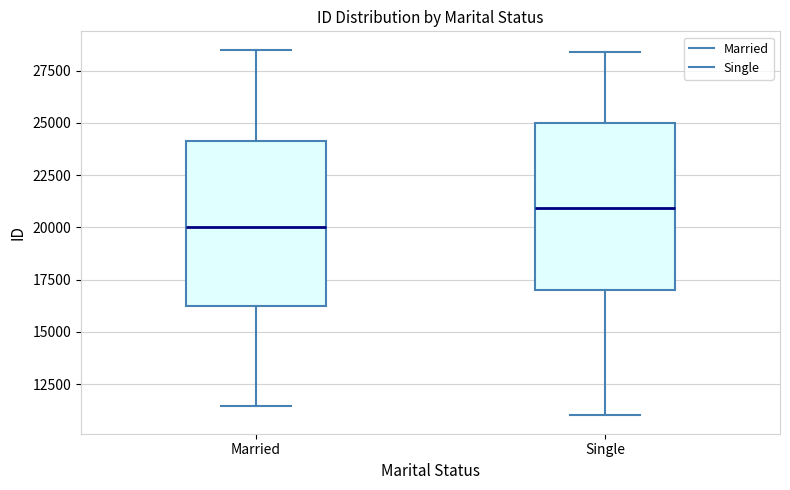

Where is the lower edge of the box for Single on the y-axis? The values are not printed on the chart, so give them approximately, as read against the axis.

17000